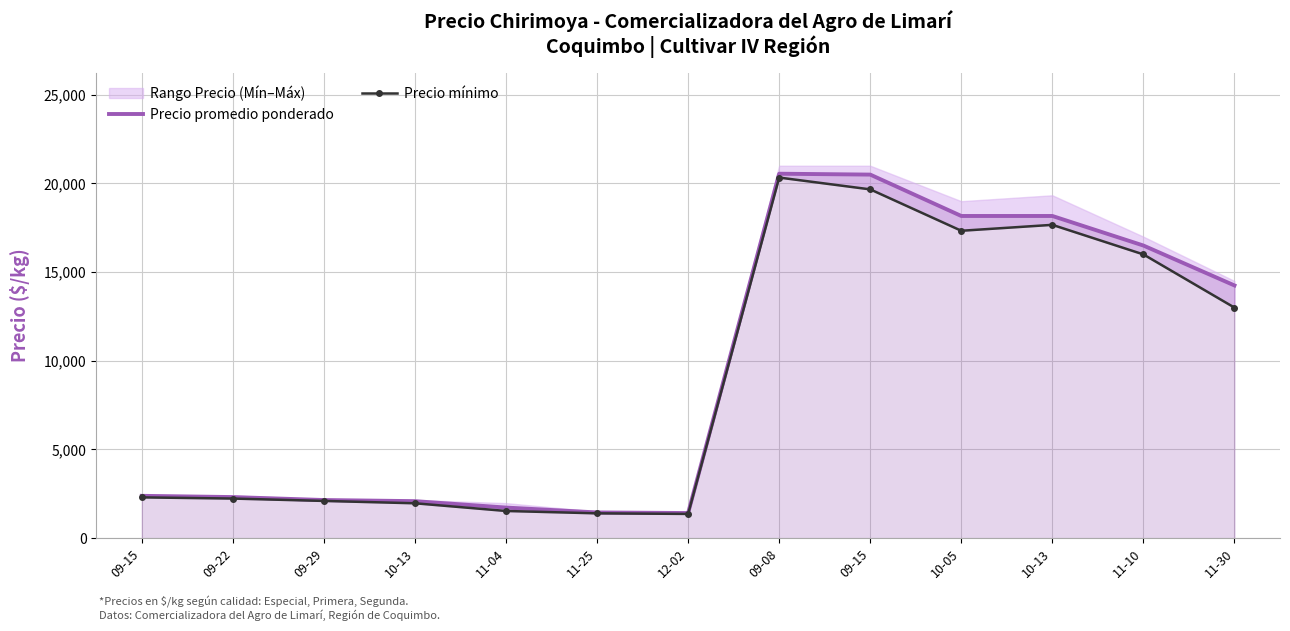

What is the total value across all series at 12-02?

2784